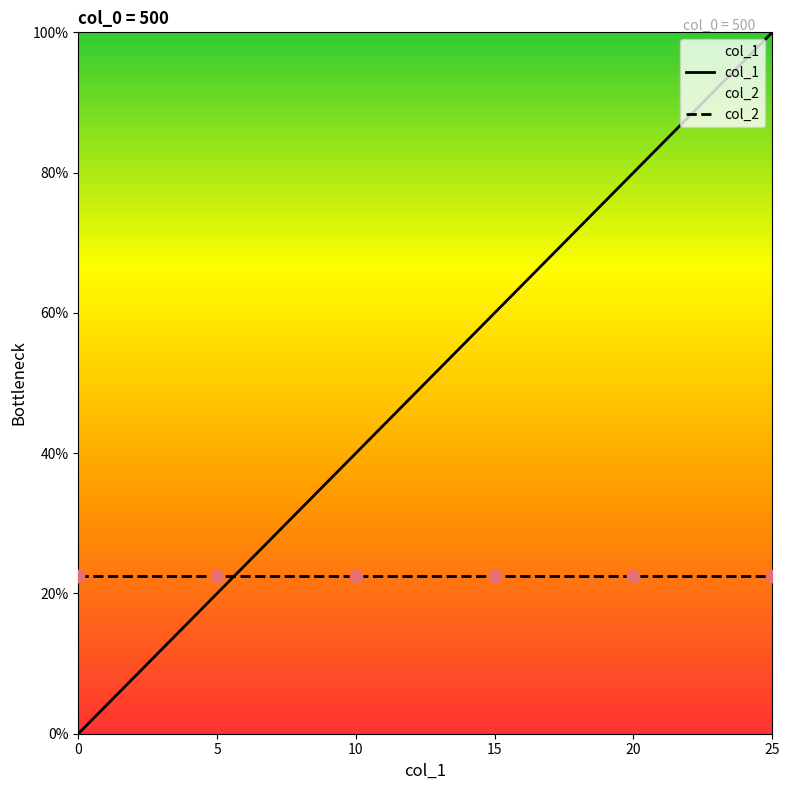

Is the value of col_2 at 20 greater than the value of col_1 at 14?

No